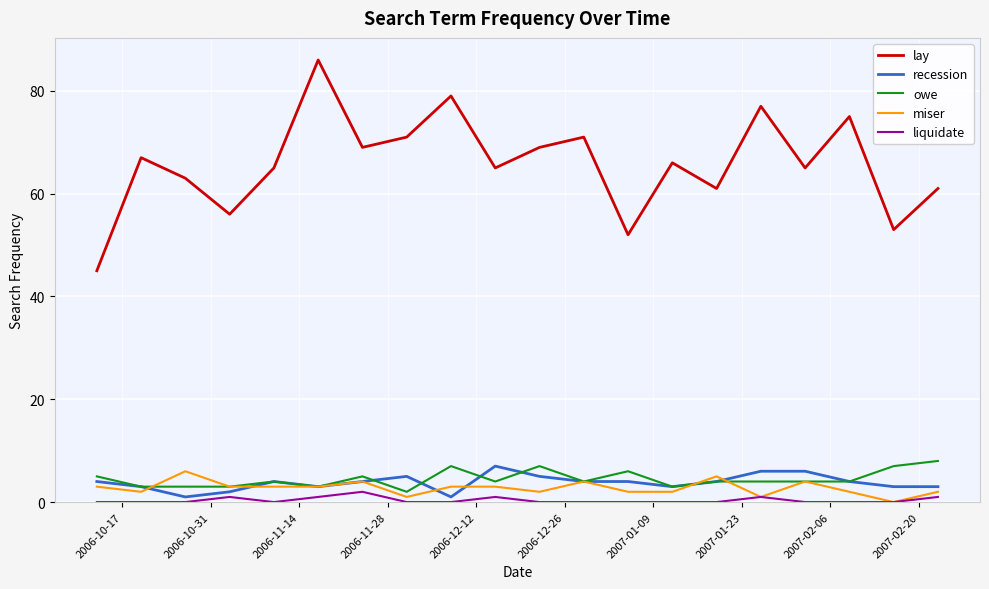

How many lines are shown in the chart?

5